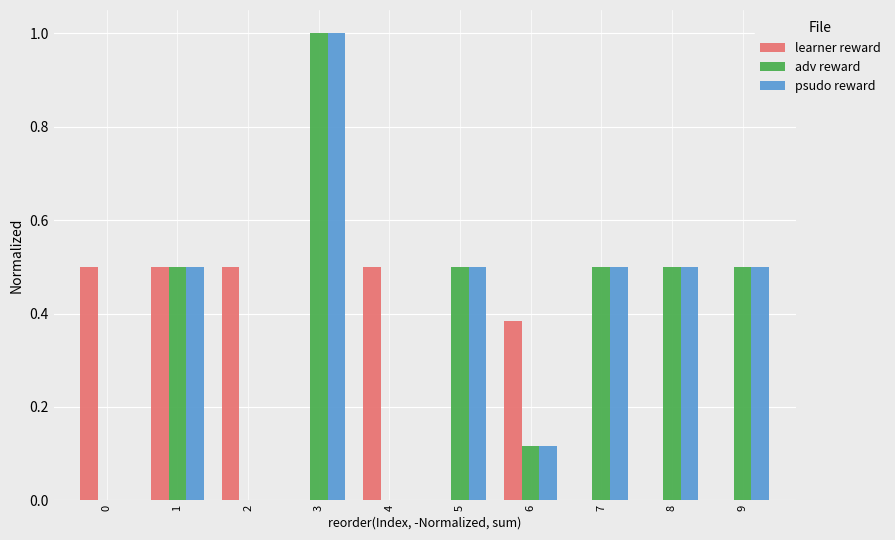

What is the total value across all series at 4?

0.5